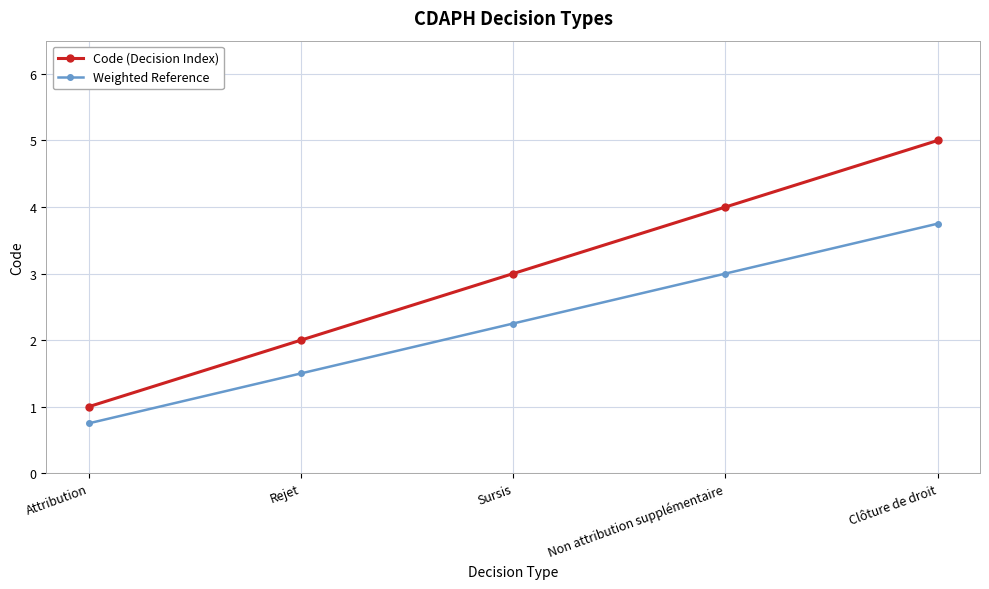

At Sursis, list the series in order from largest to smallest.

Code (Decision Index), Weighted Reference